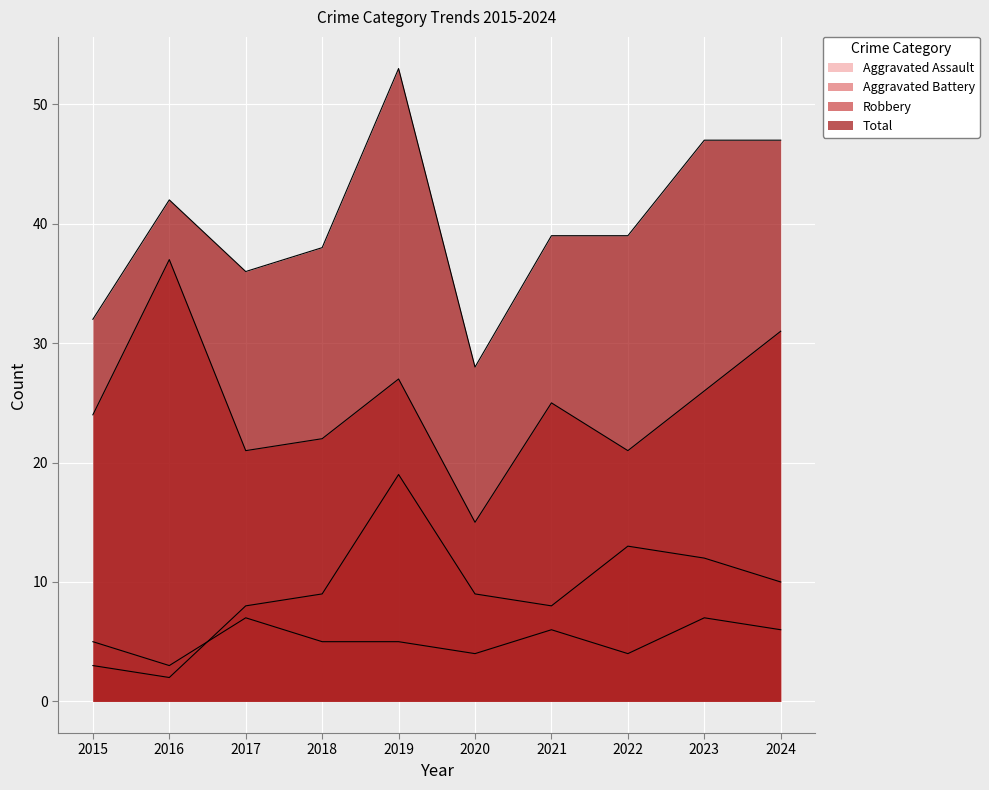

Between 2015 and 2018, which is larger?

2015